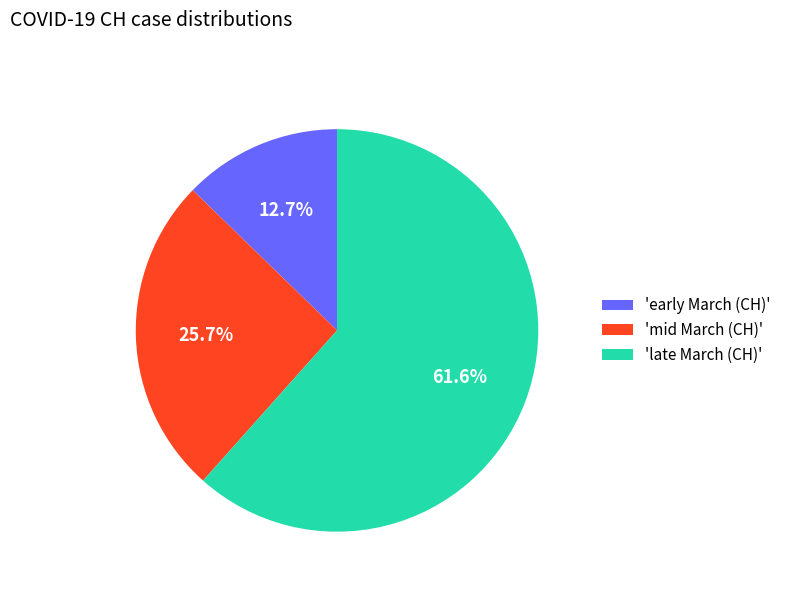

Between 'late March (CH)' and 'early March (CH)', which is larger?

'late March (CH)'